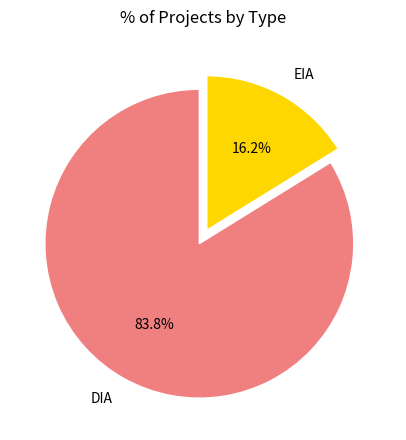

How much of the chart is everything except EIA?

83.8%